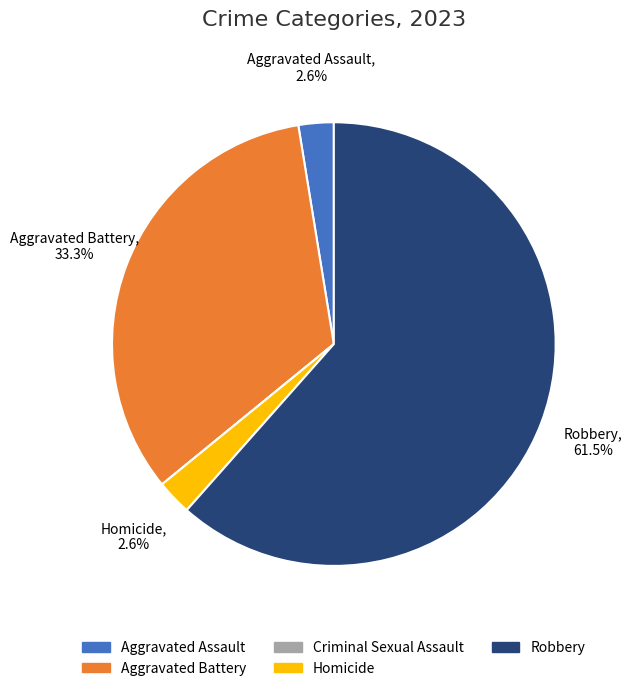

Is Homicide the majority of the pie?

No